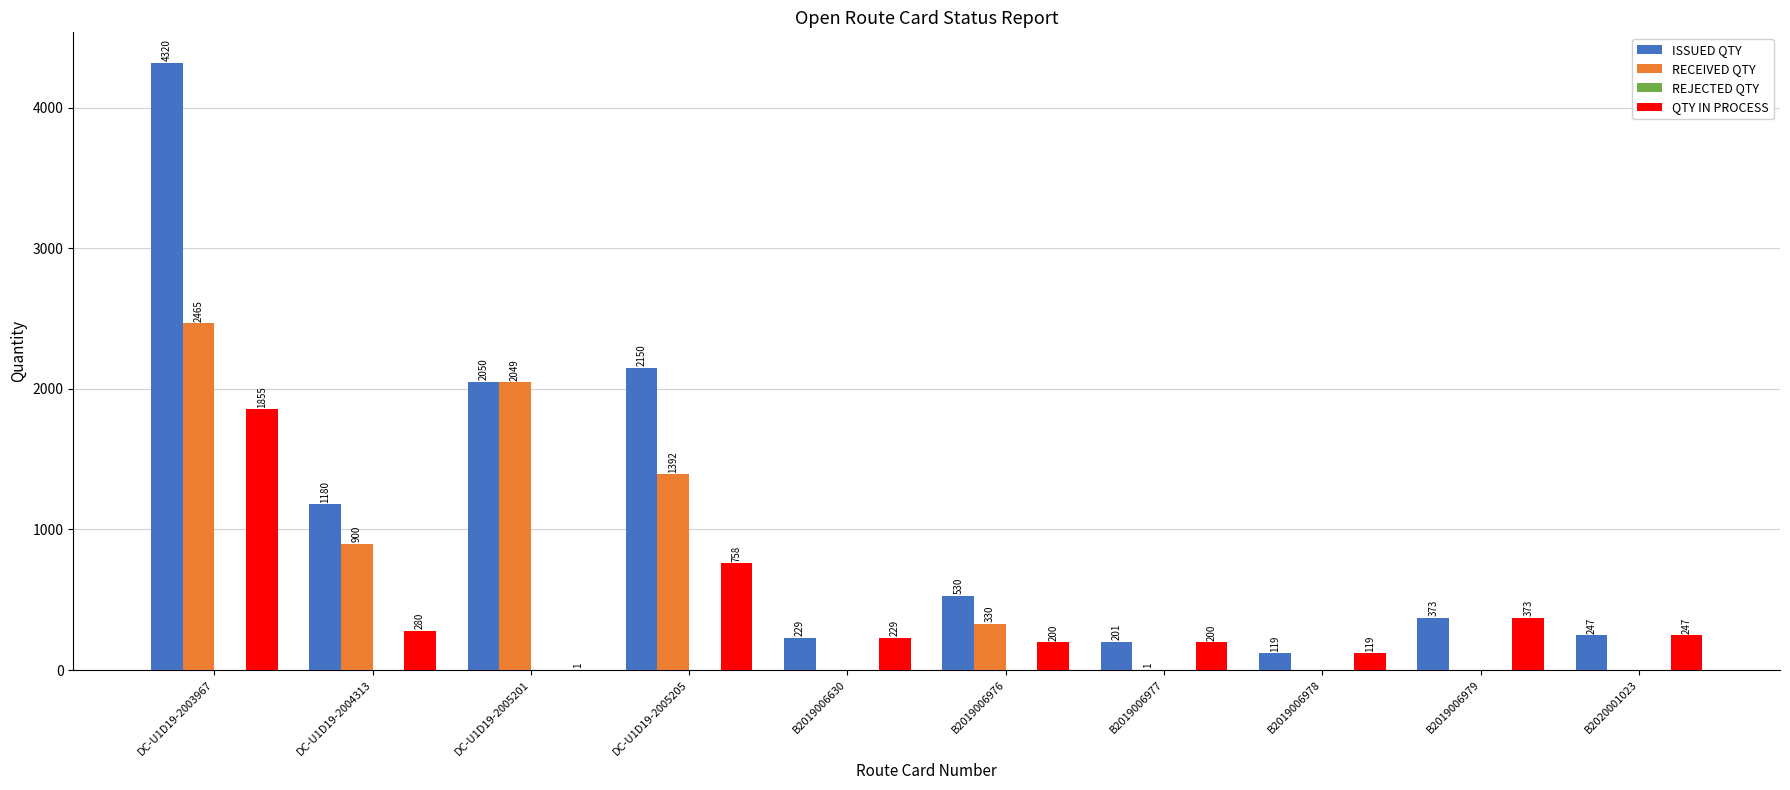

Count the number of categories in the chart.

10